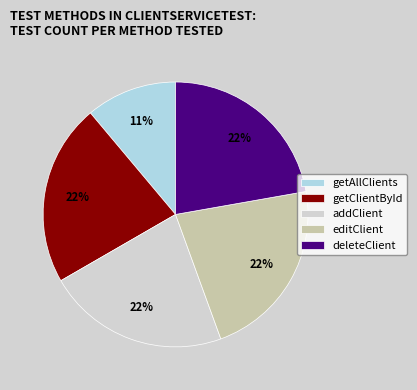

How many segments does this pie chart have?

5